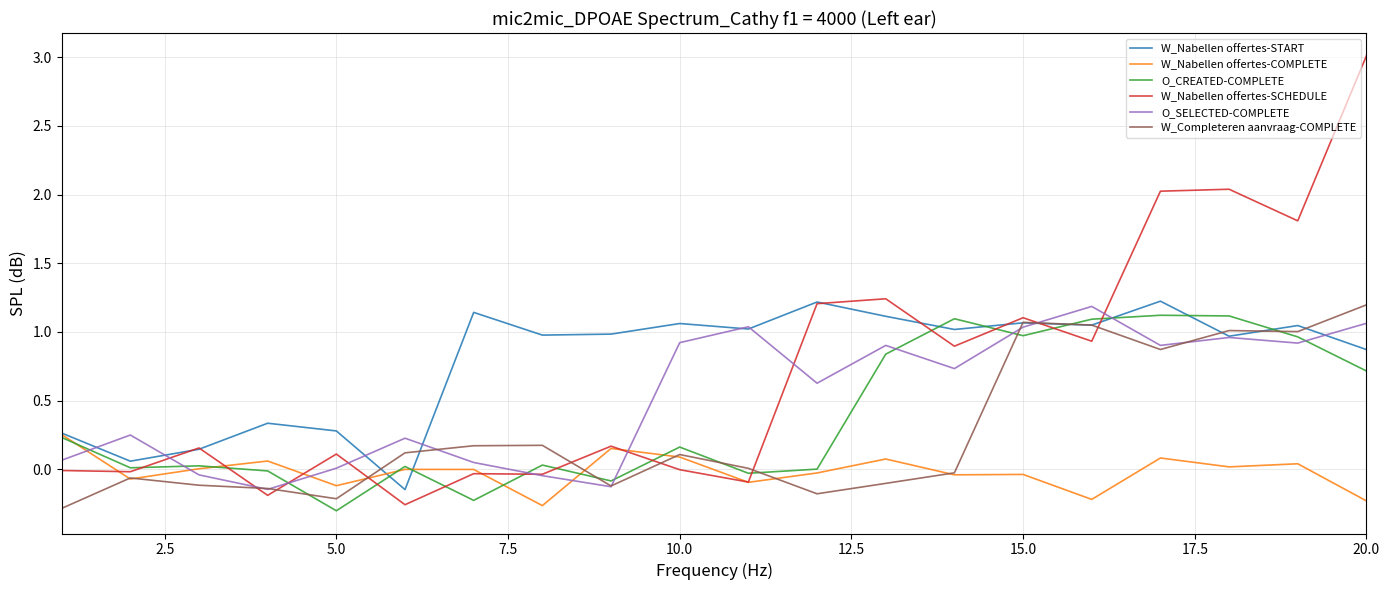

Count the number of categories in the chart.

20